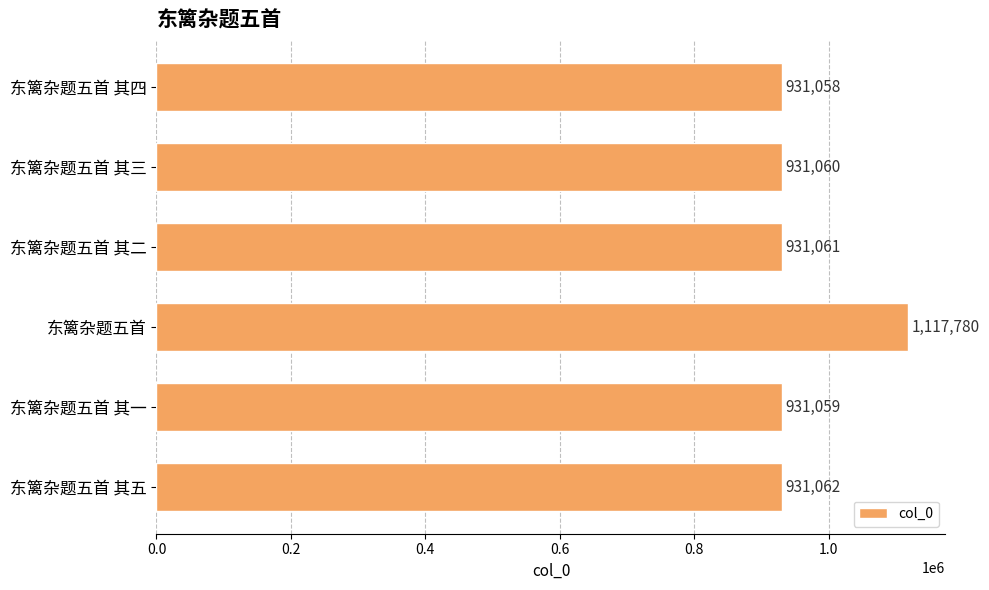

At which label is the value closest to 1024419?

东篱杂题五首 其五